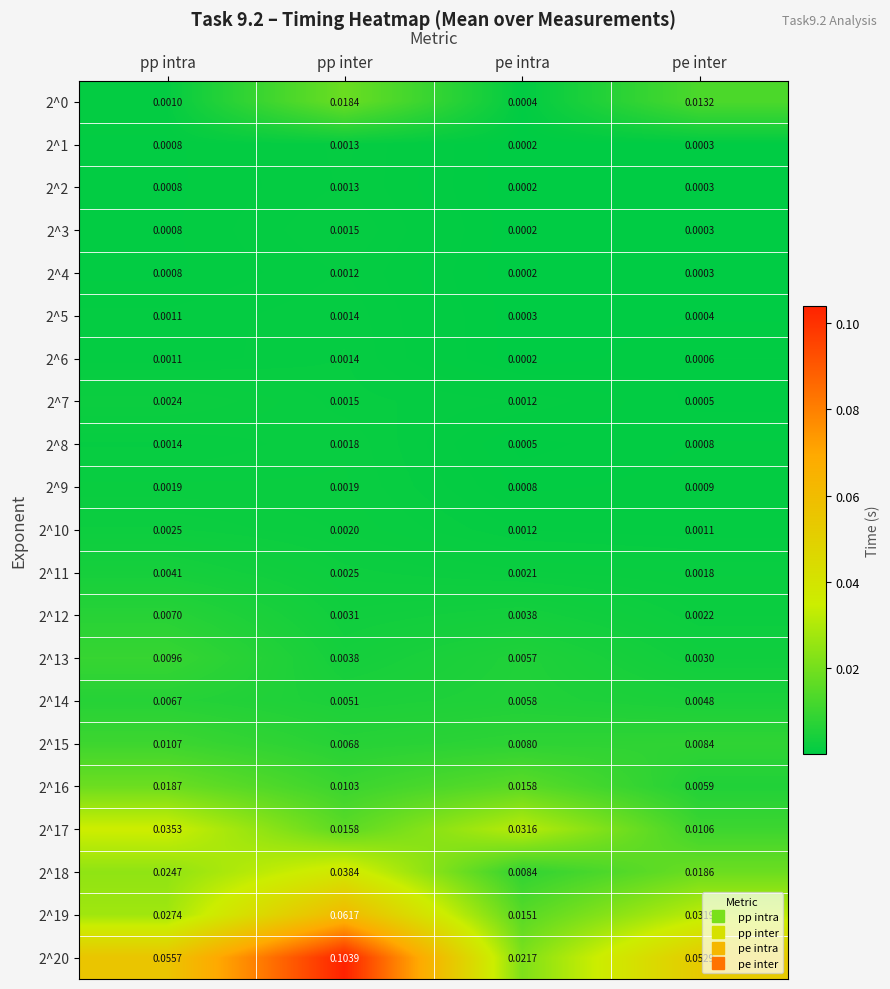

At which label is 2^10 closest to 0?

pe inter